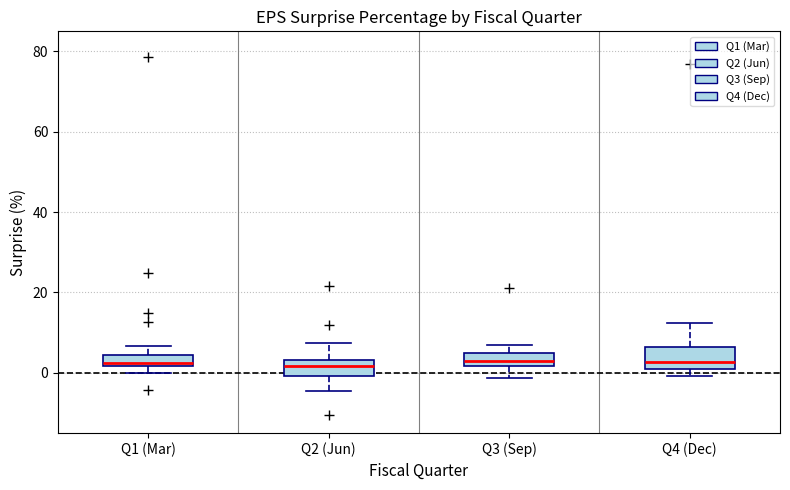

Where is the lower edge of the box for Q1 (Mar) on the y-axis? The values are not printed on the chart, so give them approximately, as read against the axis.

2